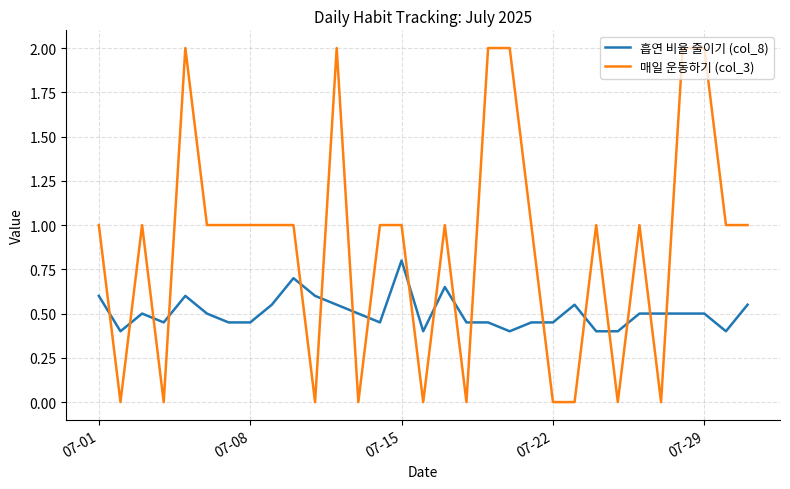

Which series has the widest spread of values?

매일 운동하기 (col_3)